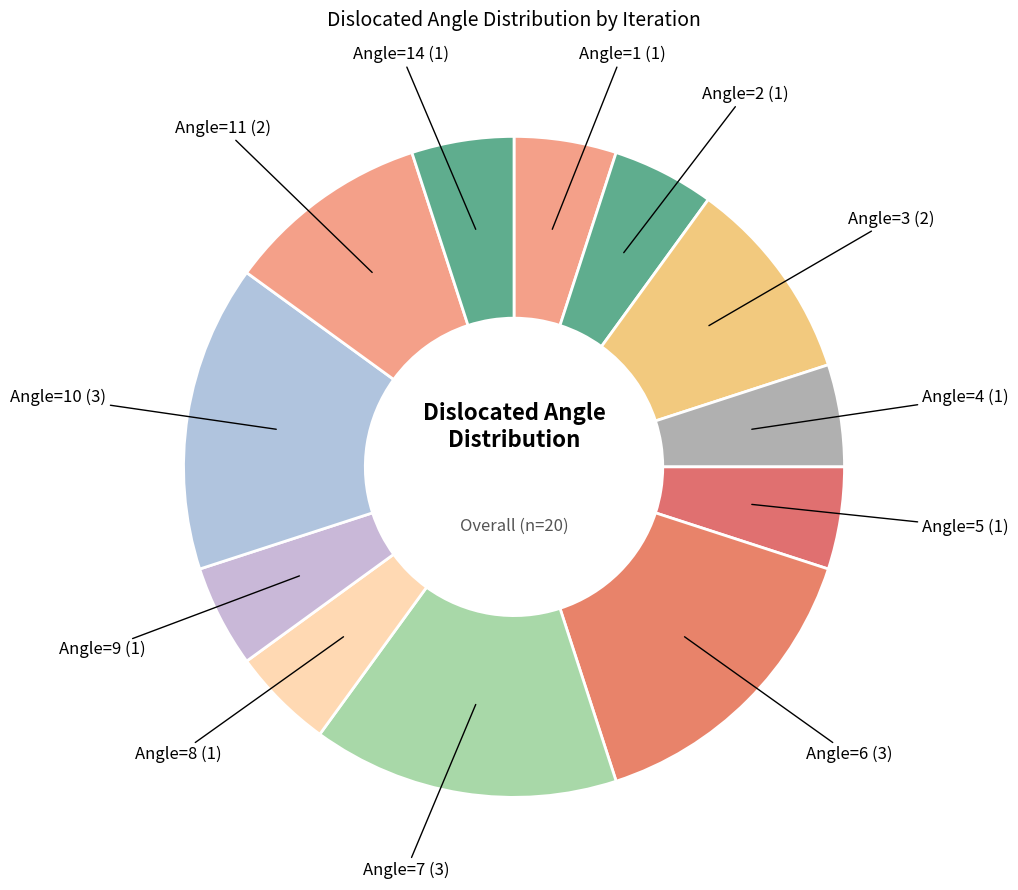

The Angle=3 (2) slice represents 10% of the pie. True or false?

True